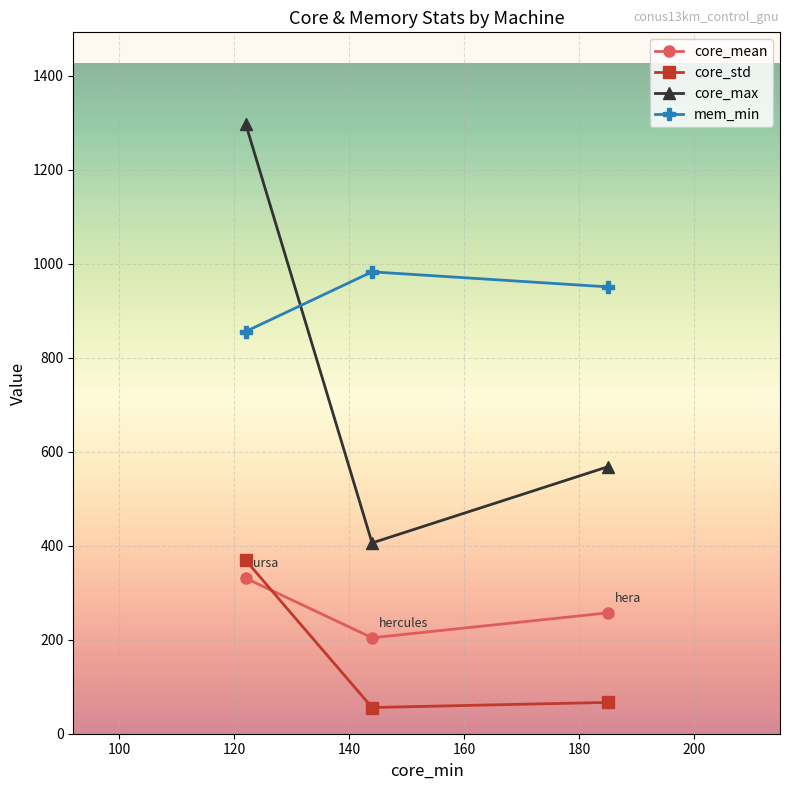

Count the number of categories in the chart.

3